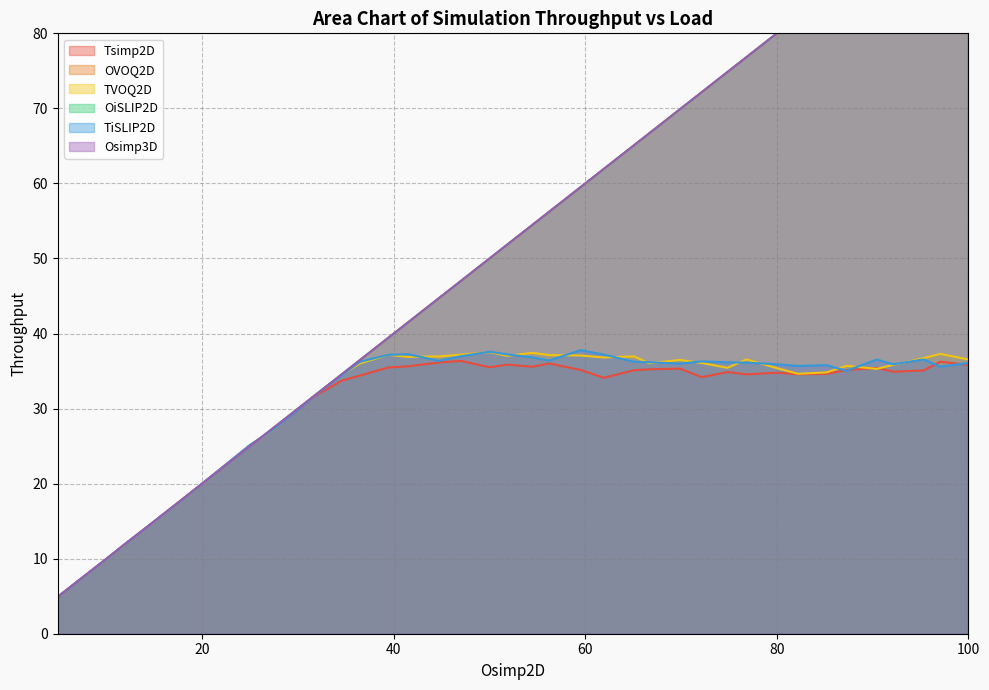

Does the chart have visible grid lines?

Yes